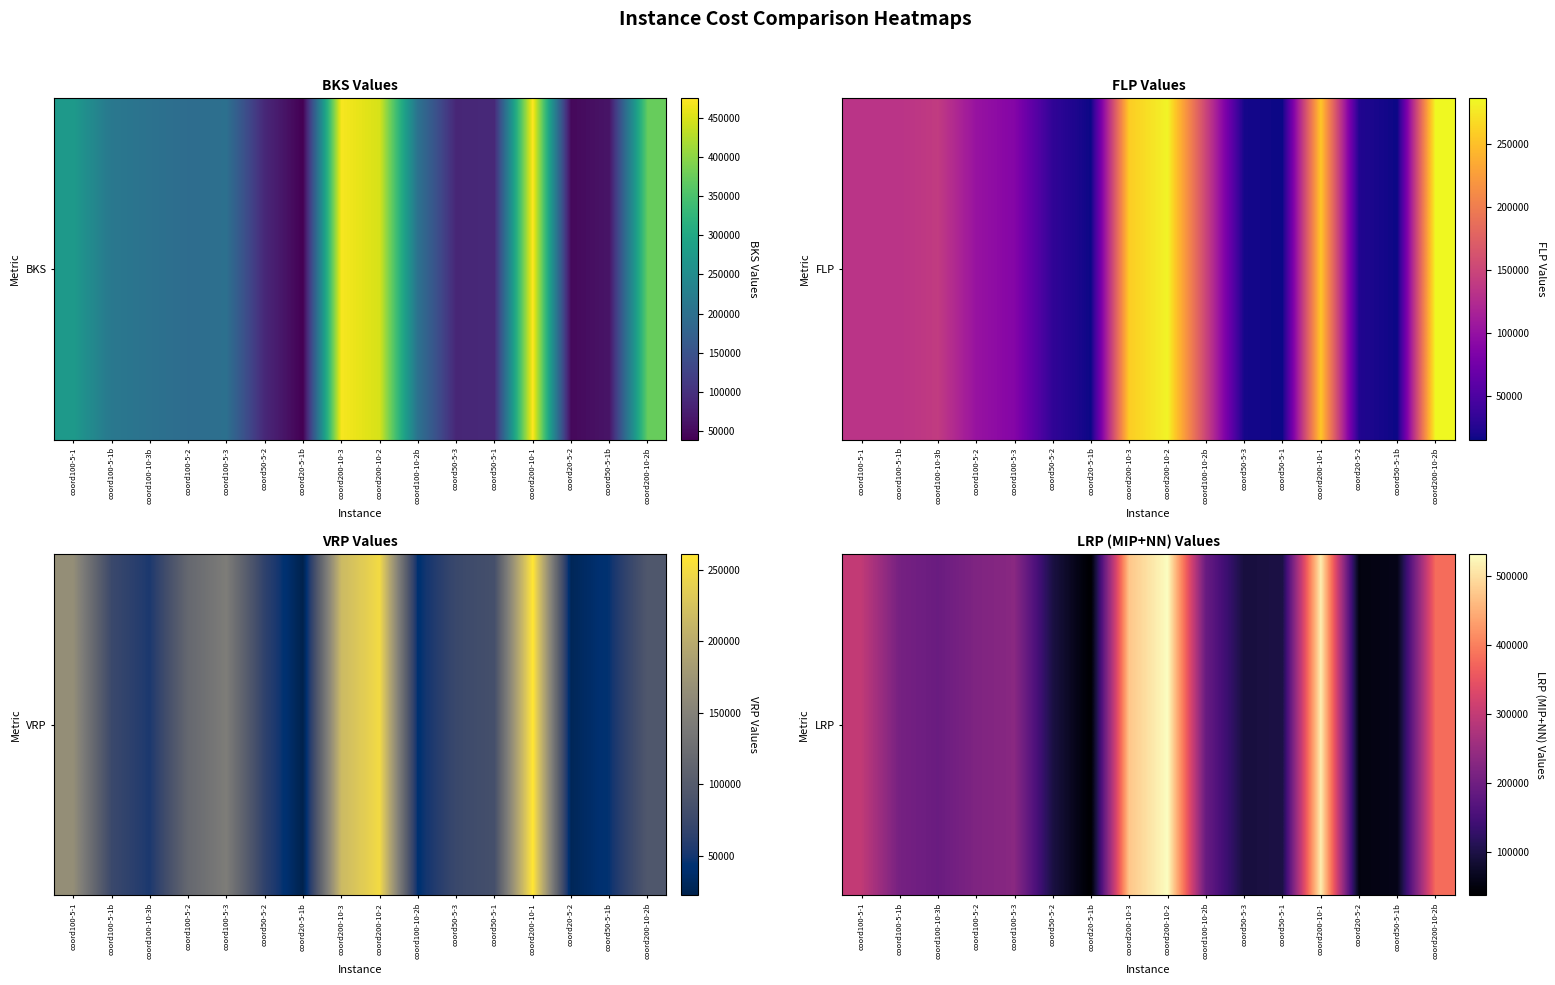

Reading right to left, transcribe all the data shown in this chart.

coord200-10-2b=381088	coord50-5-1b=60667	coord20-5-2=52651	coord200-10-1=514892	coord50-5-1=99667	coord50-5-3=93664	coord100-10-2b=191618	coord200-10-2=531824	coord200-10-3=473594	coord20-5-1b=37687	coord50-5-2=98009	coord100-5-3=231720	coord100-5-2=218864	coord100-10-3b=193275	coord100-5-1b=208190	coord100-5-1=298638